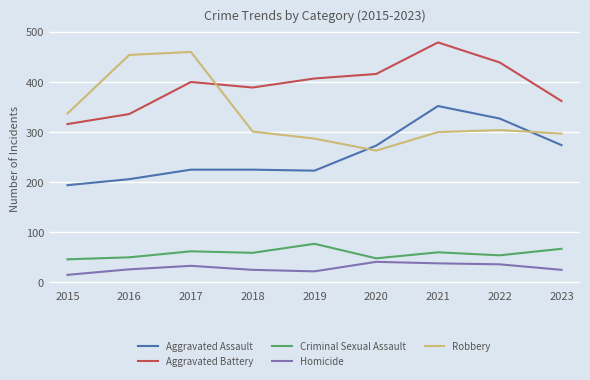

True or false: Criminal Sexual Assault and Aggravated Battery cross at least once.

False